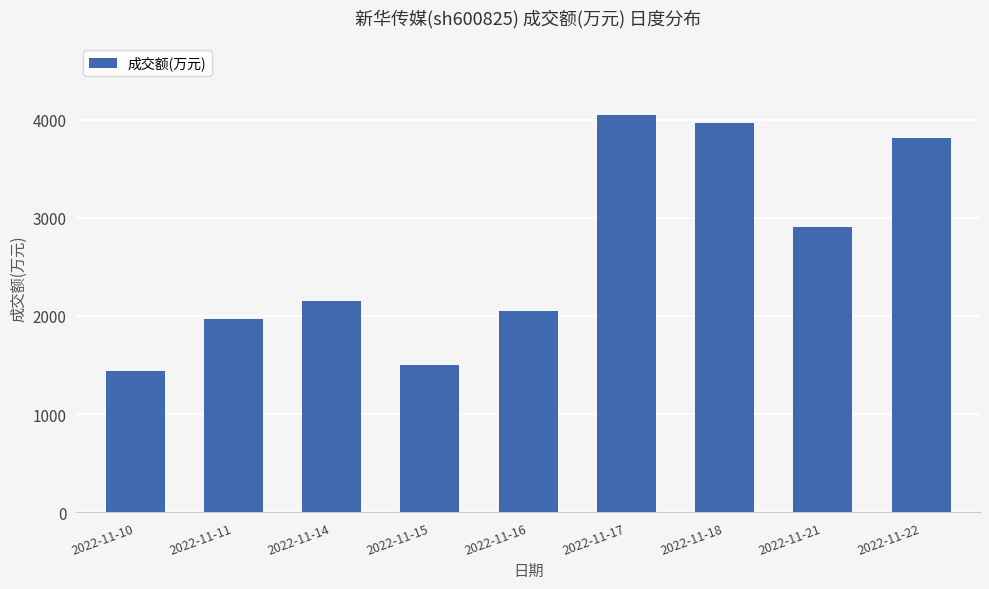

How many distinct data groups are displayed?

1